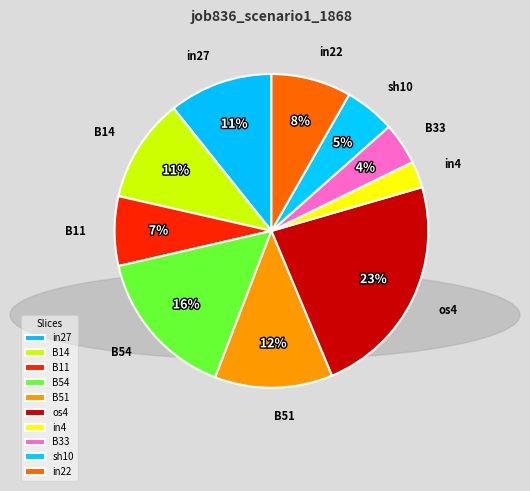

What percentage is the os4 slice, to the nearest percent?

23%